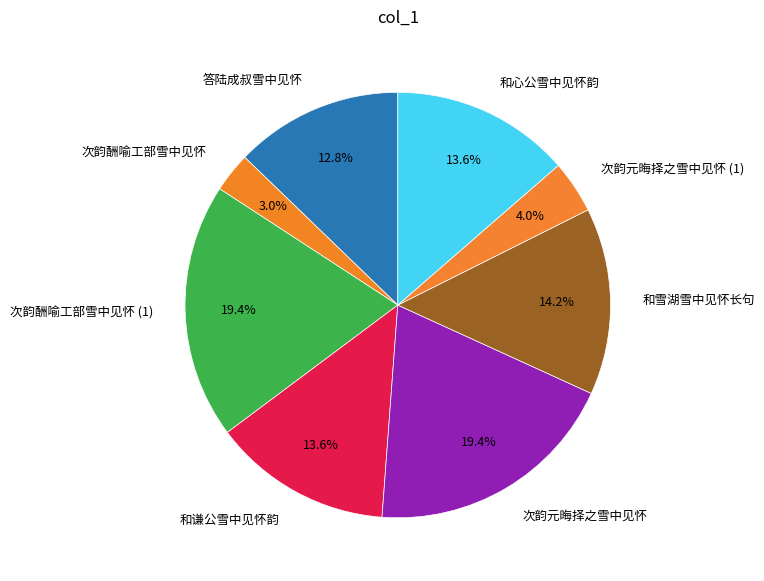

What is the ratio of the value at 和谦公雪中见怀韵 to the value at 和雪湖雪中见怀长句?

1.0